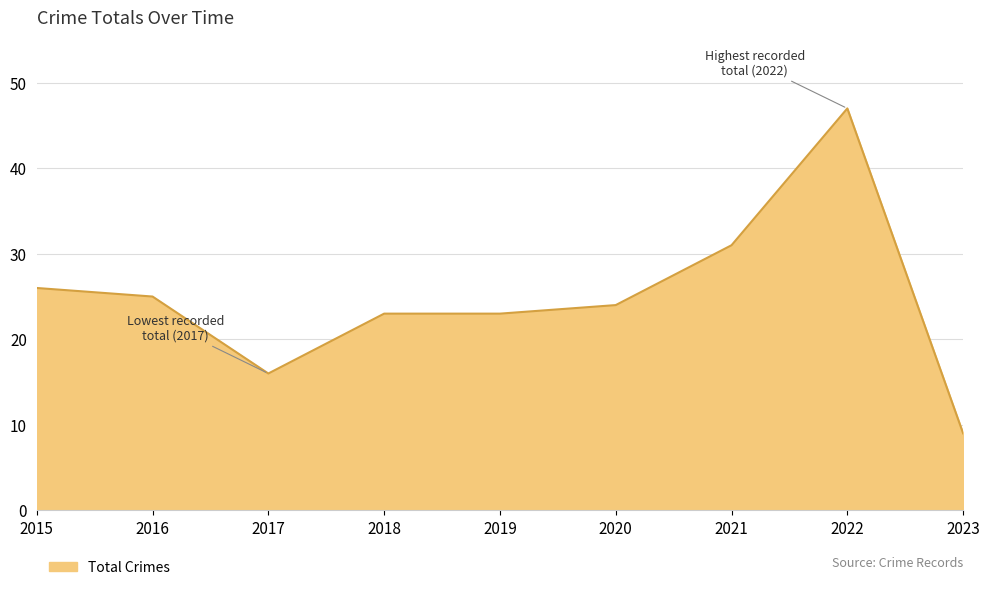

The chart shows a value of 8 at 2016. True or false?

False